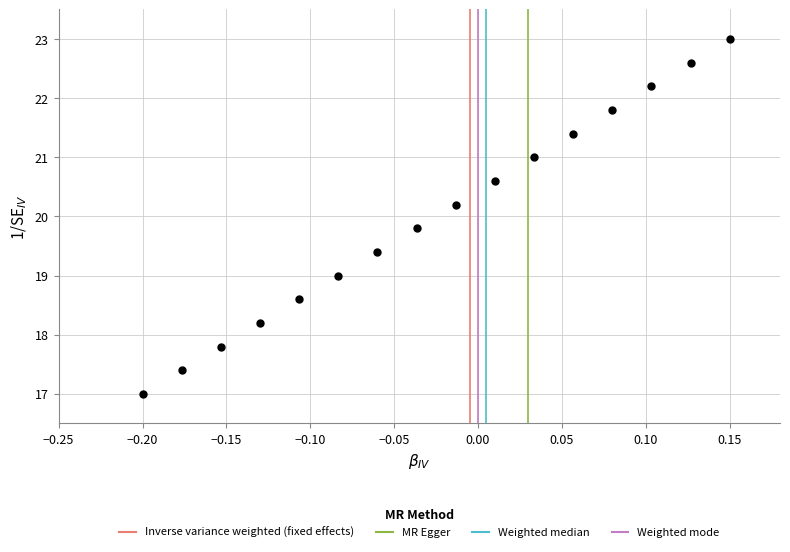

What is the range of Y values (max minus min)?

6.0